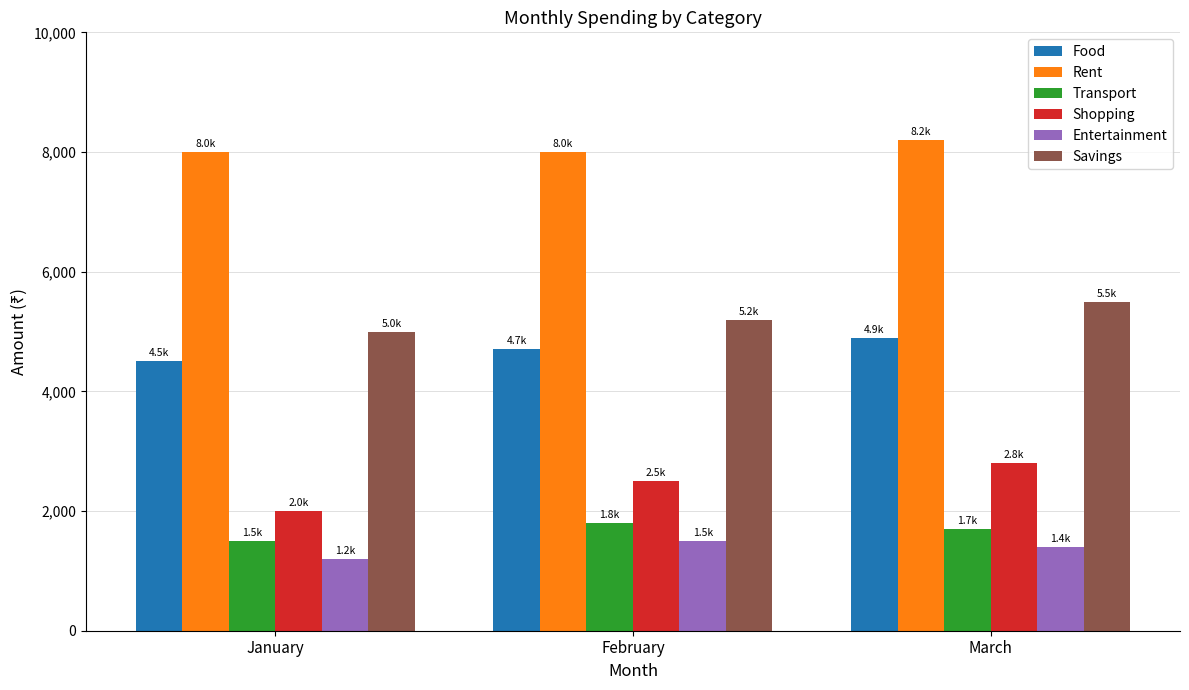

At which category does the chart reach its peak across all series?

March